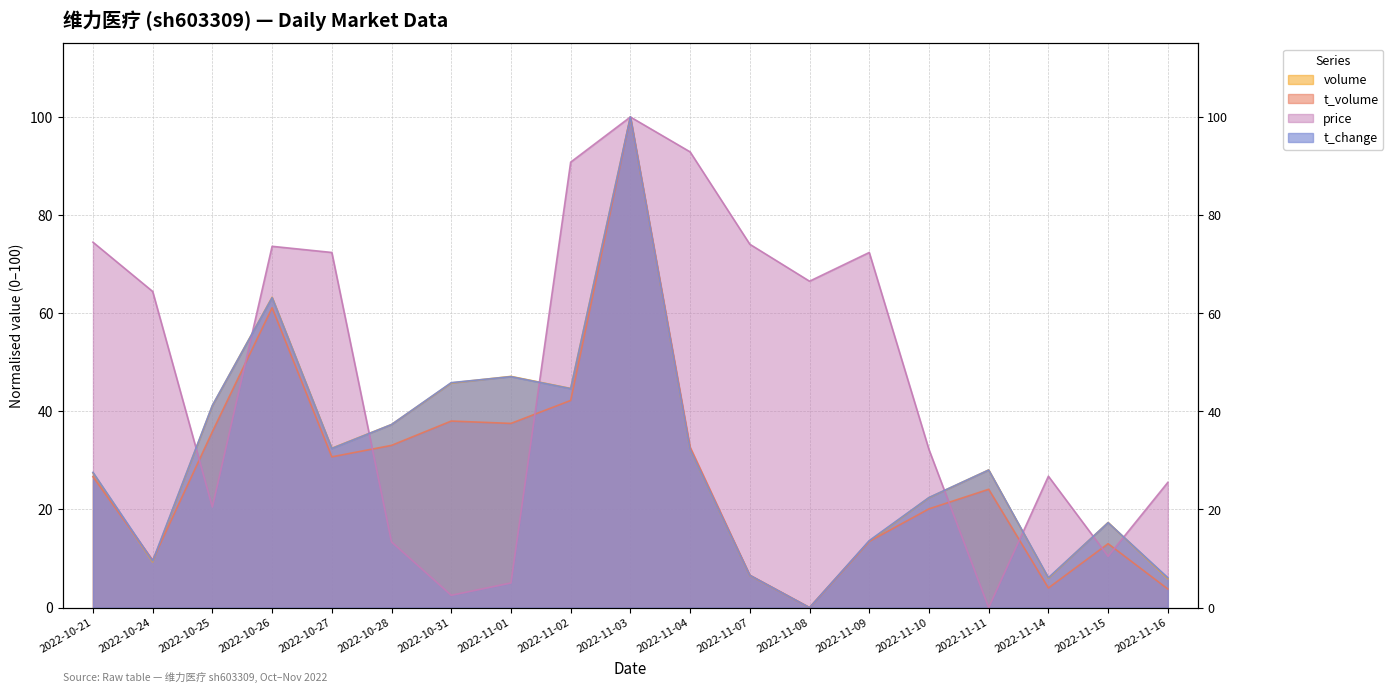

What is the difference between the second highest and minimum values in the price series?

92.9